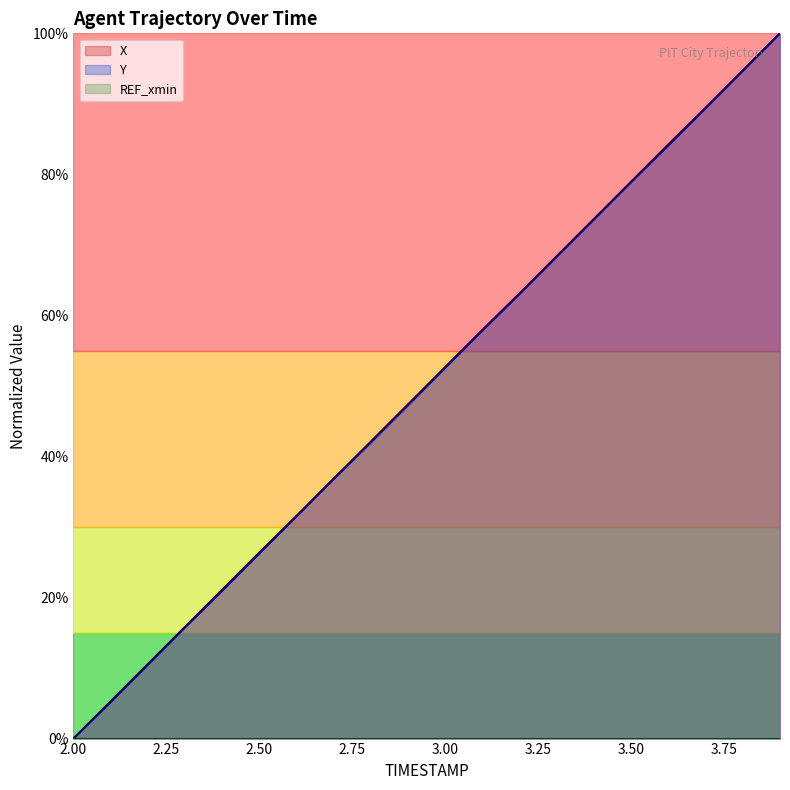

Which category has the highest value across all series?

3.9